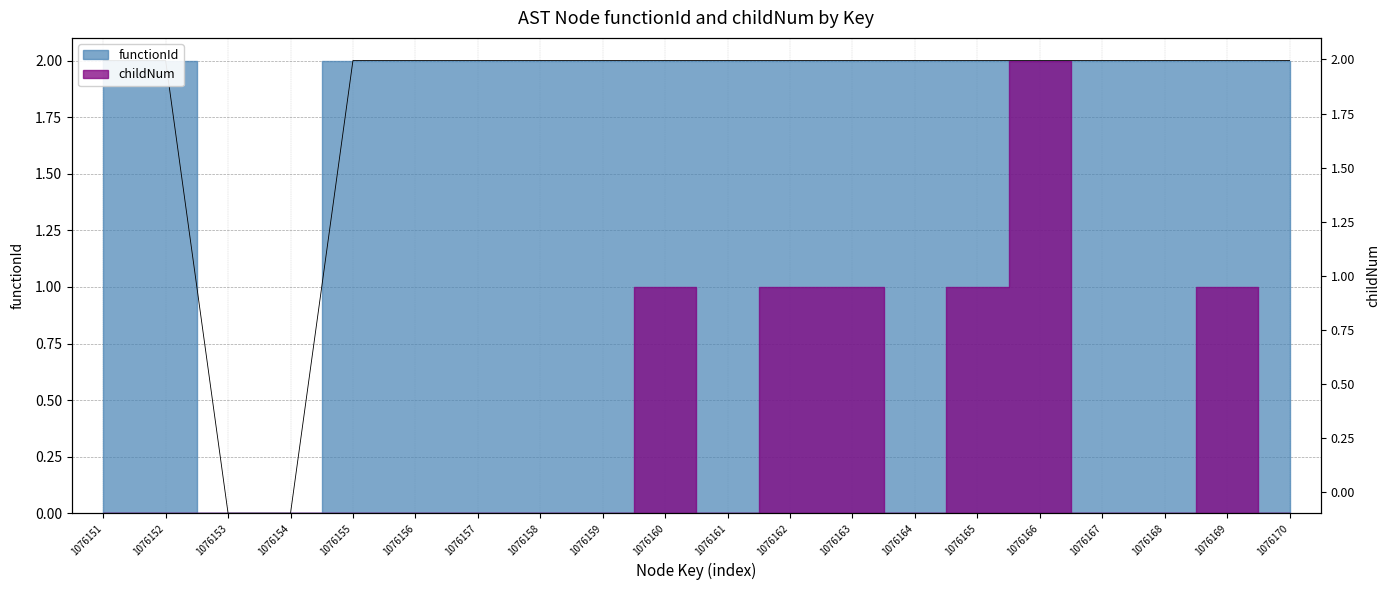

What is the sum of the values at 1076155 and 1076160?

4